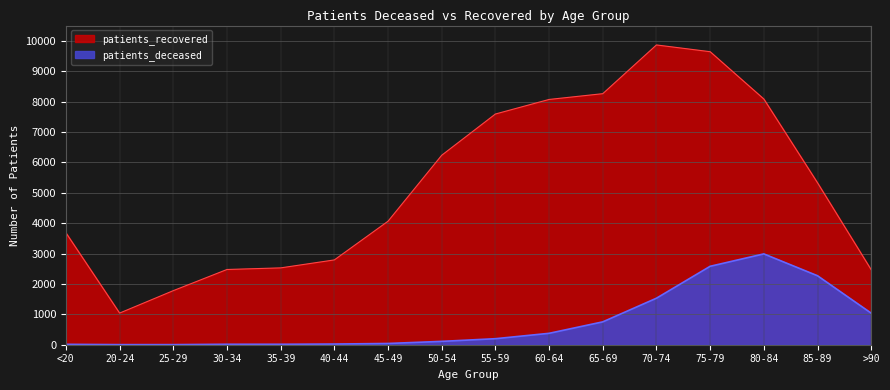

At how many categories does at least one series exceed 5847?

7